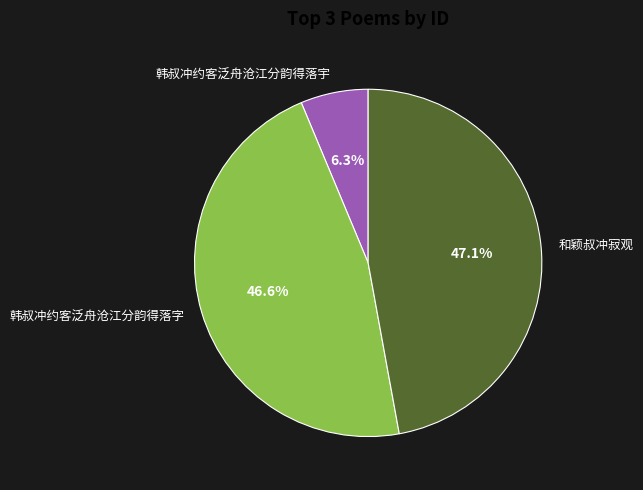

Rank the categories by value from lowest to highest.

韩叔冲约客泛舟沧江分韵得落宇, 韩叔冲约客泛舟沧江分韵得落字, 和颖叔冲寂观